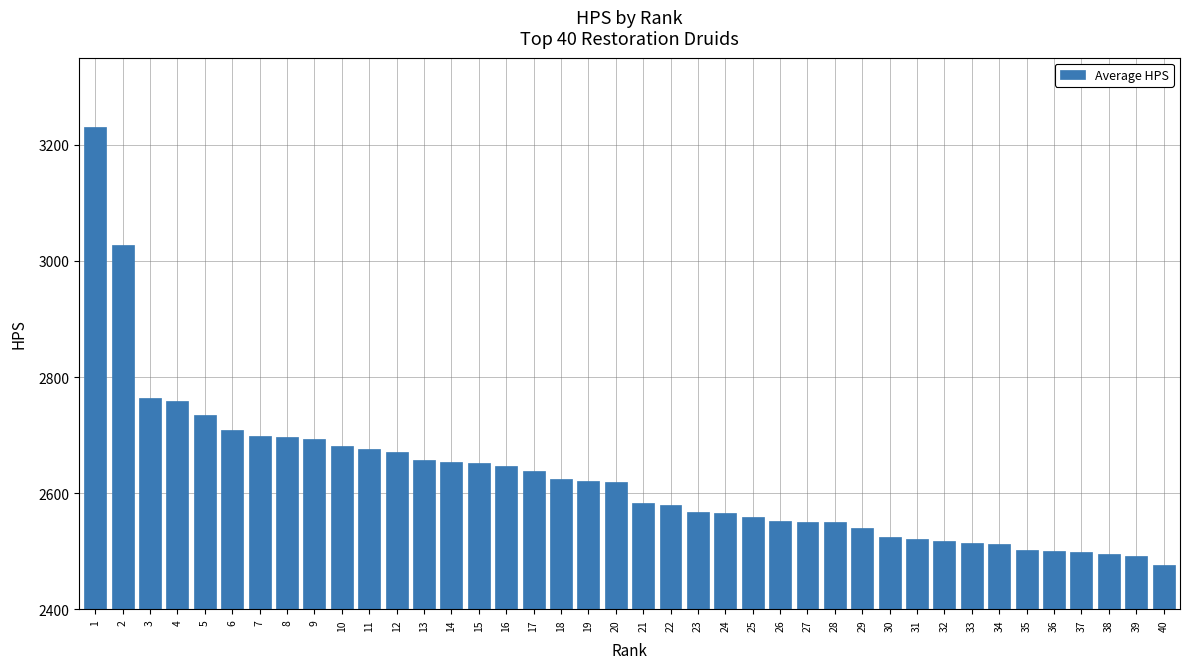

What value does the data have at 21?

2583.8